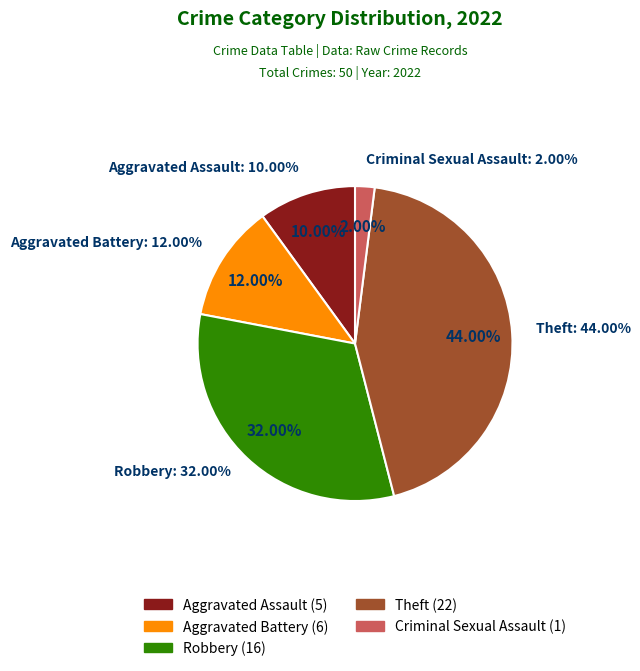

What percentage is the Robbery slice, to the nearest percent?

32%